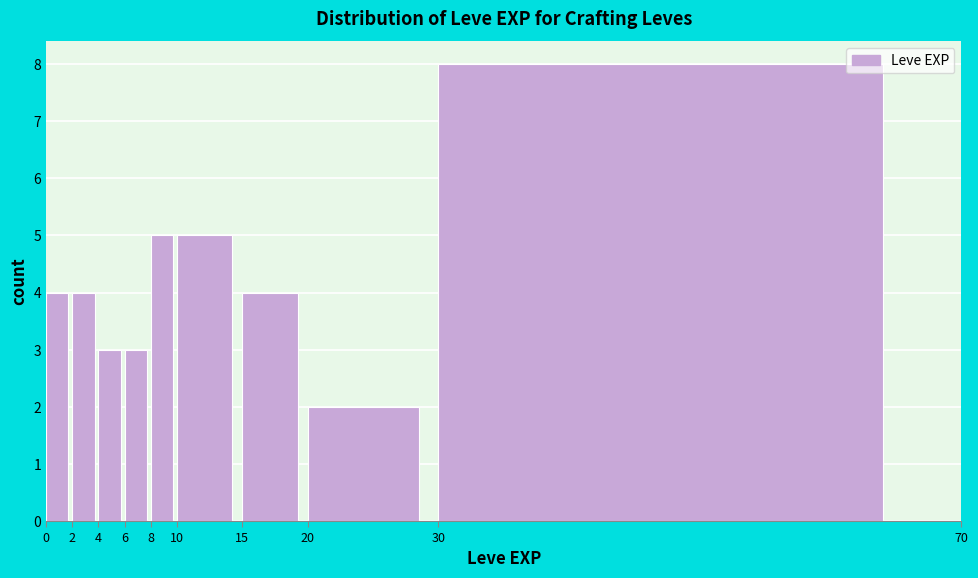

Reading left to right, transcribe this chart: for each bar, give the range it covers on the x-axis and its height. The values are not printed on the chart, so give them approximately, as read against the axis.

0 to 2: 4
2 to 4: 4
4 to 6: 3
6 to 8: 3
8 to 10: 5
10 to 15: 5
15 to 20: 4
20 to 30: 2
30 to 70: 8